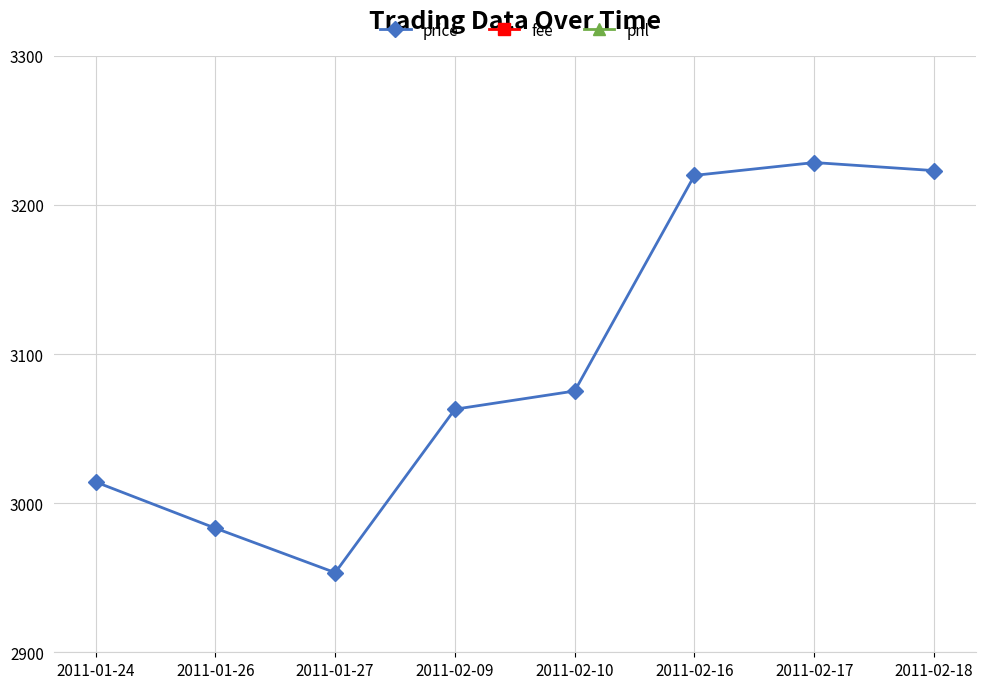

What position from the left is 2011-02-09?

4